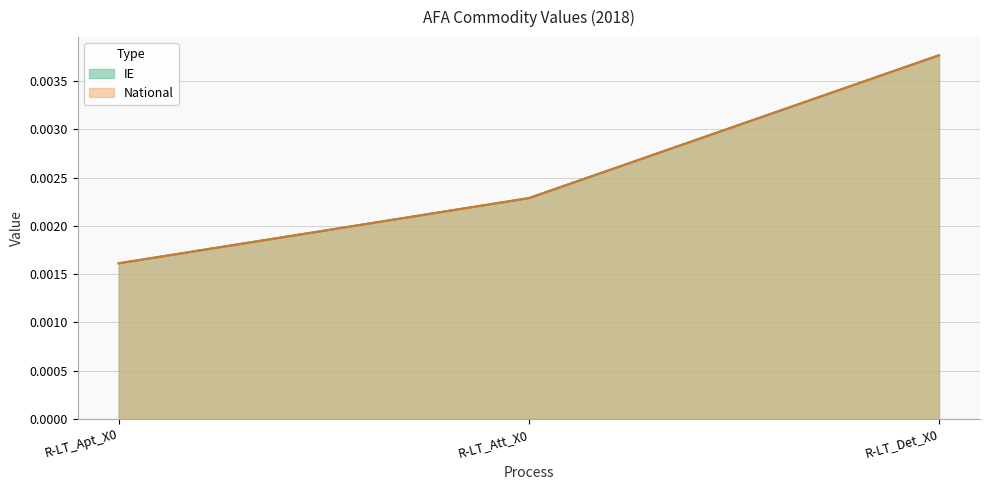

Which series changed the most between R-LT_Apt_X0 and R-LT_Det_X0?

IE